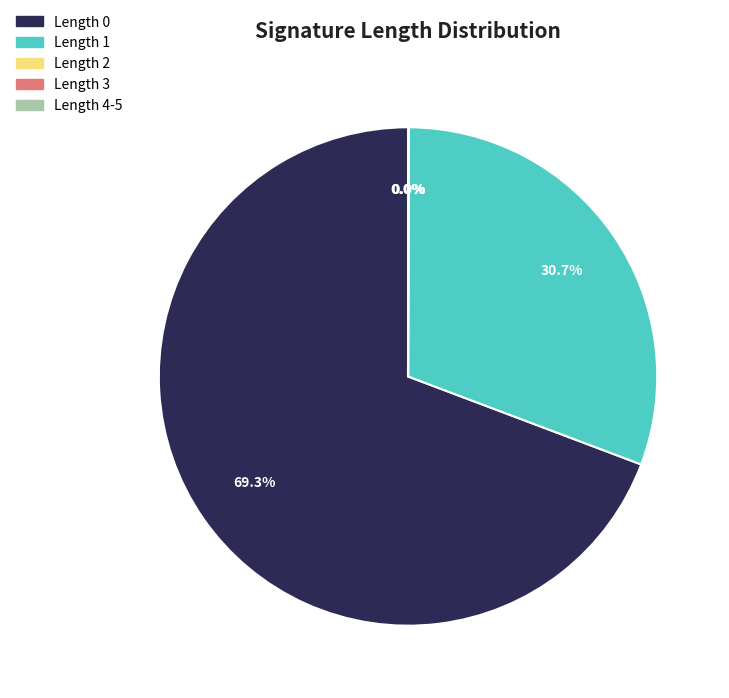

What percentage do Length 0 and Length 1 together represent?

100.0%